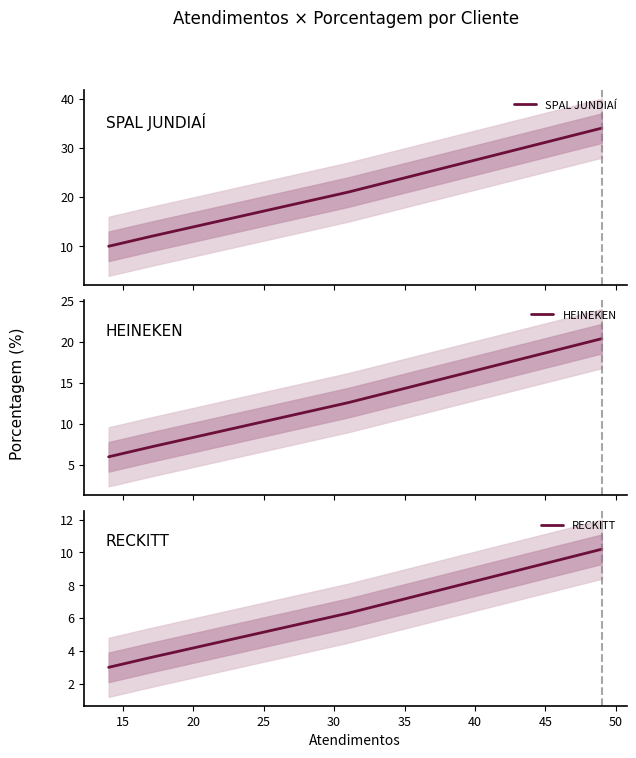

What is the highest value of the SPAL JUNDIAÍ series?

34